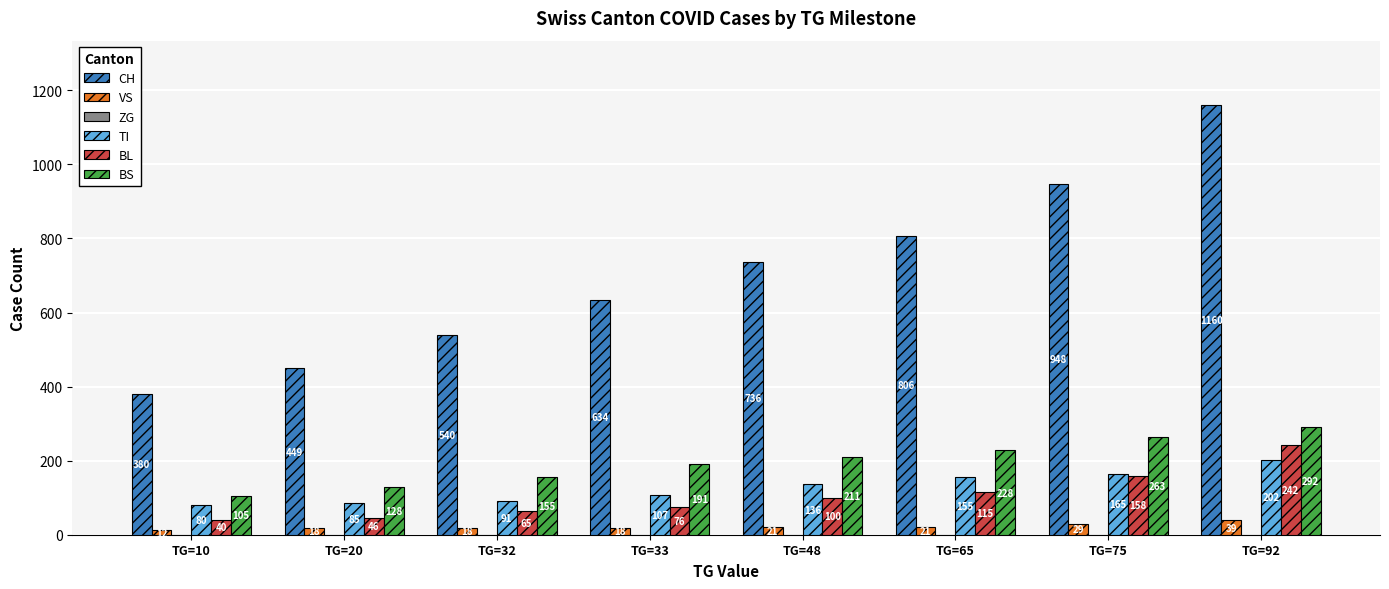

Does the chart contain any negative values?

No